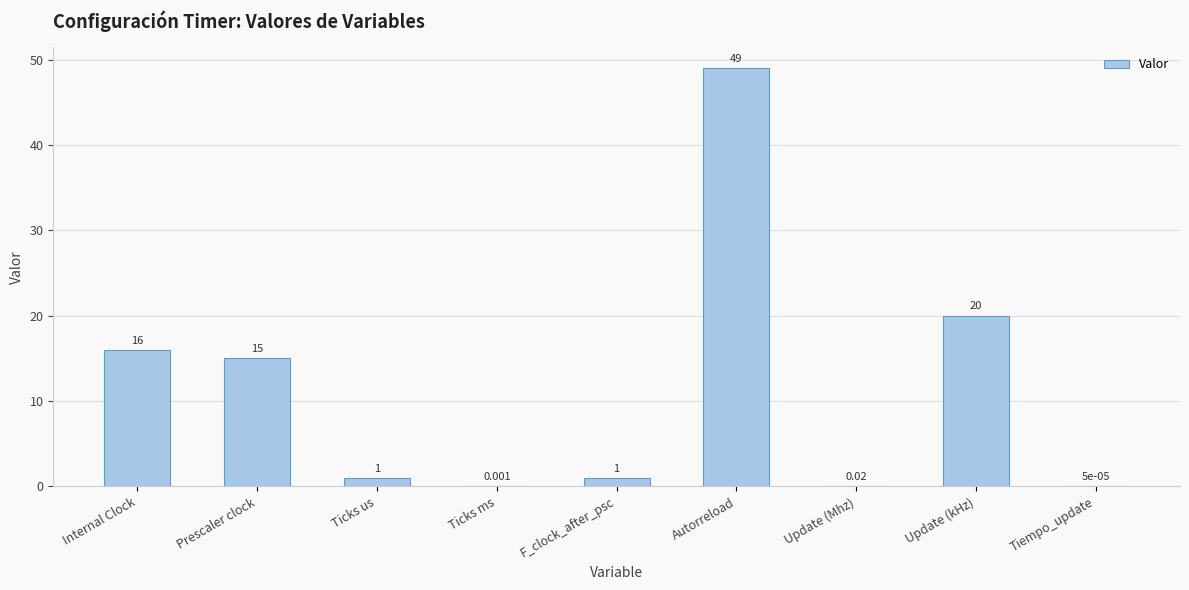

At which category does the chart reach its peak across all series?

Autorreload